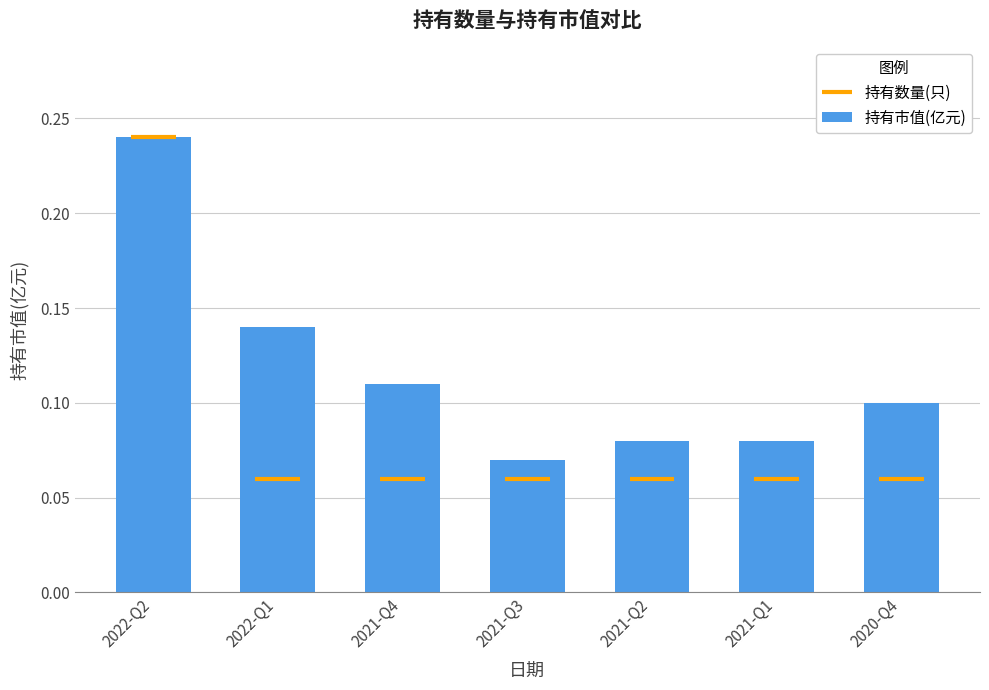

What is the label of the 1st bar from the left?

2022-Q2